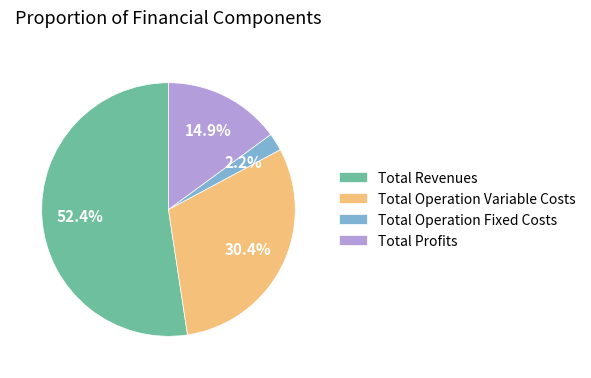

What portion of the pie excludes Total Operation Variable Costs?

69.6%